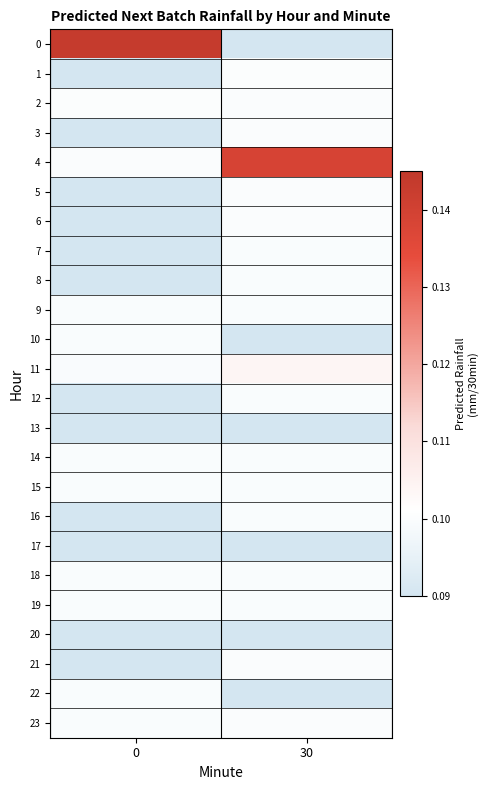

Reading left to right, transcribe all the data shown in this chart.

0: 0=0.1	30=0.0
1: 0=0.0	30=0.1
2: 0=0.1	30=0.1
3: 0=0.0	30=0.1
4: 0=0.1	30=0.1
5: 0=0.0	30=0.1
6: 0=0.0	30=0.1
7: 0=0.0	30=0.1
8: 0=0.0	30=0.1
9: 0=0.1	30=0.1
10: 0=0.1	30=0.0
11: 0=0.1	30=0.1
12: 0=0.0	30=0.1
13: 0=0.0	30=0.0
14: 0=0.1	30=0.1
15: 0=0.1	30=0.1
16: 0=0.0	30=0.1
17: 0=0.0	30=0.0
18: 0=0.1	30=0.1
19: 0=0.1	30=0.1
20: 0=0.0	30=0.0
21: 0=0.0	30=0.1
22: 0=0.1	30=0.0
23: 0=0.1	30=0.1